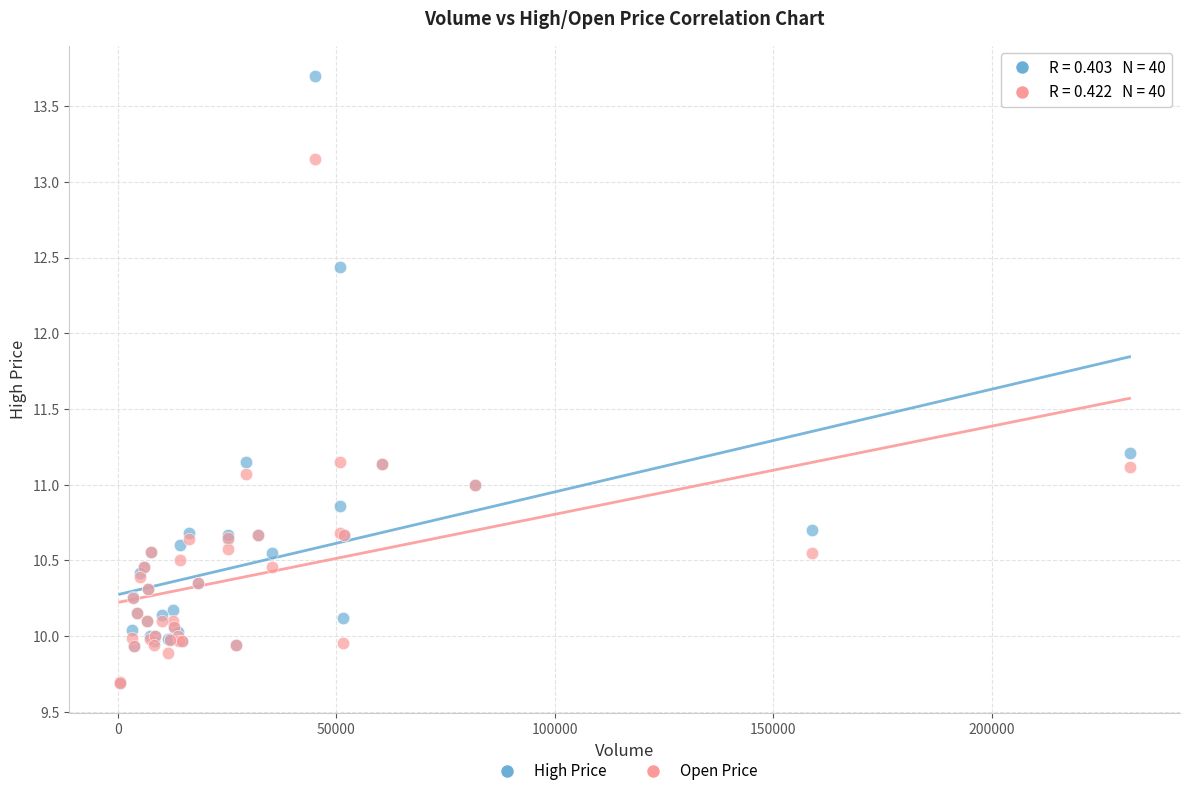

What are all the series names shown in the legend?

High Price, Open Price